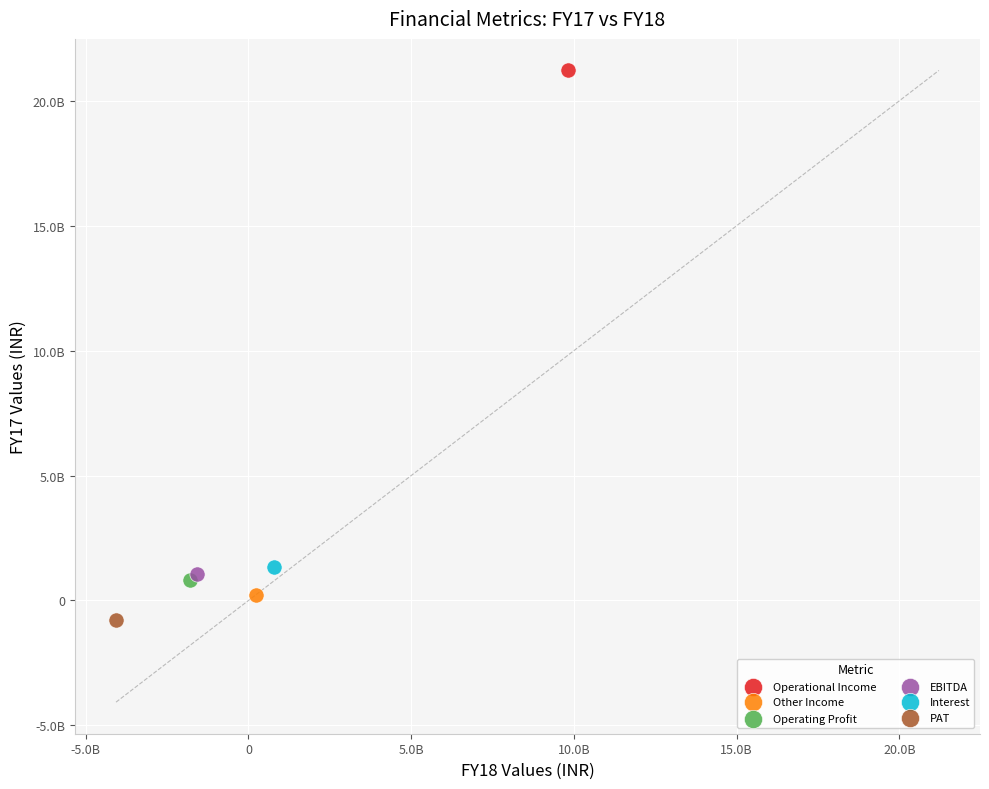

Which series contains the highest Y value?

Operational Income